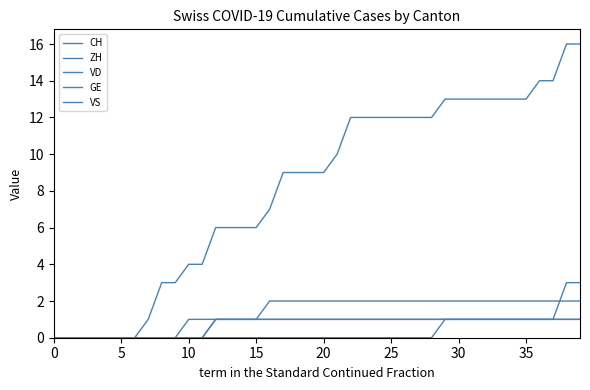

Reading right to left, transcribe all the data shown in this chart.

CH: 16	16	14	14	13	13	13	13	13	13	13	12	12	12	12	12	12	12	10	9	9	9	9	7	6	6	6	6	4	4	3	3	1	0	0	0	0	0	0	0
ZH: 3	3	1	1	1	1	1	1	1	1	1	0	0	0	0	0	0	0	0	0	0	0	0	0	0	0	0	0	0	0	0	0	0	0	0	0	0	0	0	0
VD: 2	2	2	2	2	2	2	2	2	2	2	2	2	2	2	2	2	2	2	2	2	2	2	2	1	1	1	1	0	0	0	0	0	0	0	0	0	0	0	0
GE: 1	1	1	1	1	1	1	1	1	1	1	1	1	1	1	1	1	1	1	1	1	1	1	1	1	1	1	1	1	1	0	0	0	0	0	0	0	0	0	0
VS: 1	1	1	1	1	1	1	1	1	1	1	1	1	1	1	1	1	1	1	1	1	1	1	1	1	1	1	1	0	0	0	0	0	0	0	0	0	0	0	0